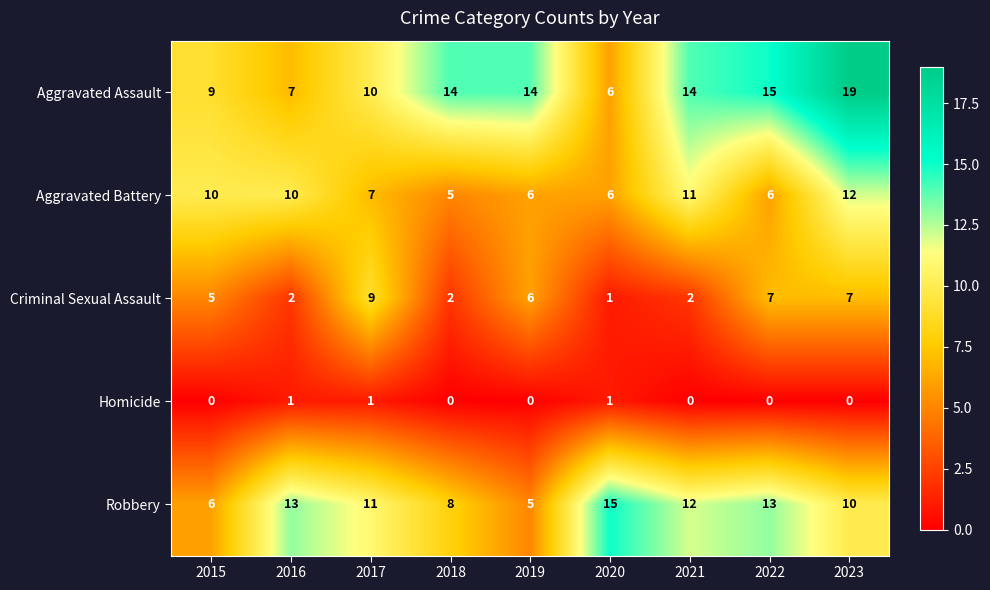

At which category is the sum across all series the highest?

2023